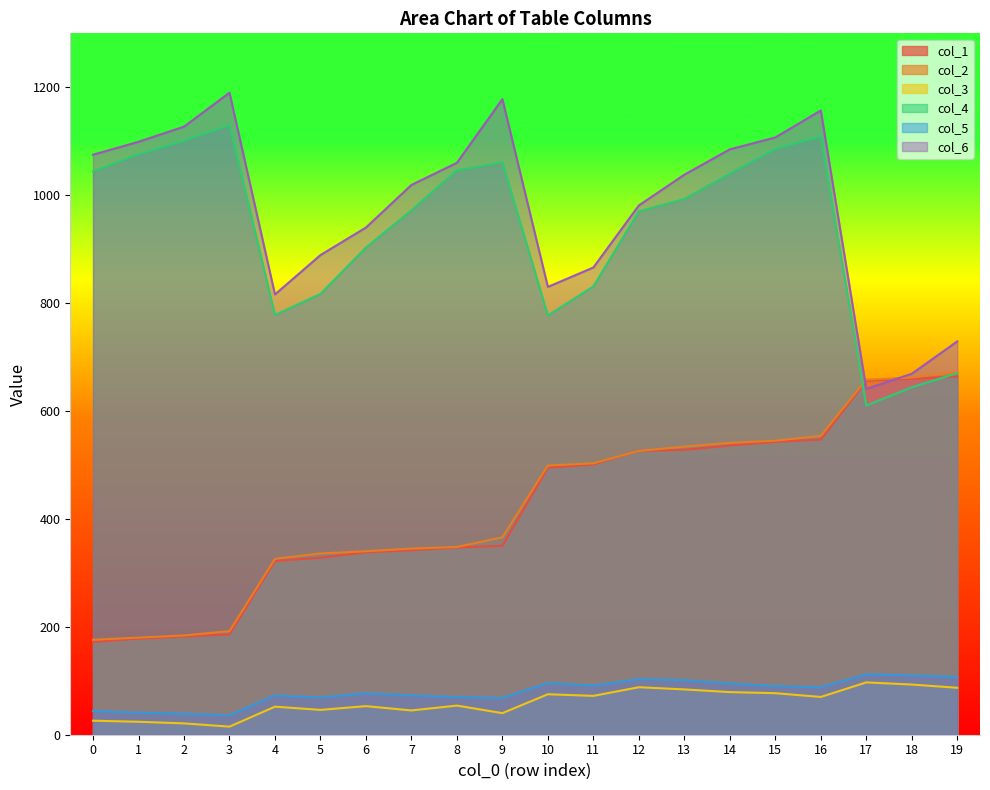

Does the chart display data point markers on the line(s)?

No